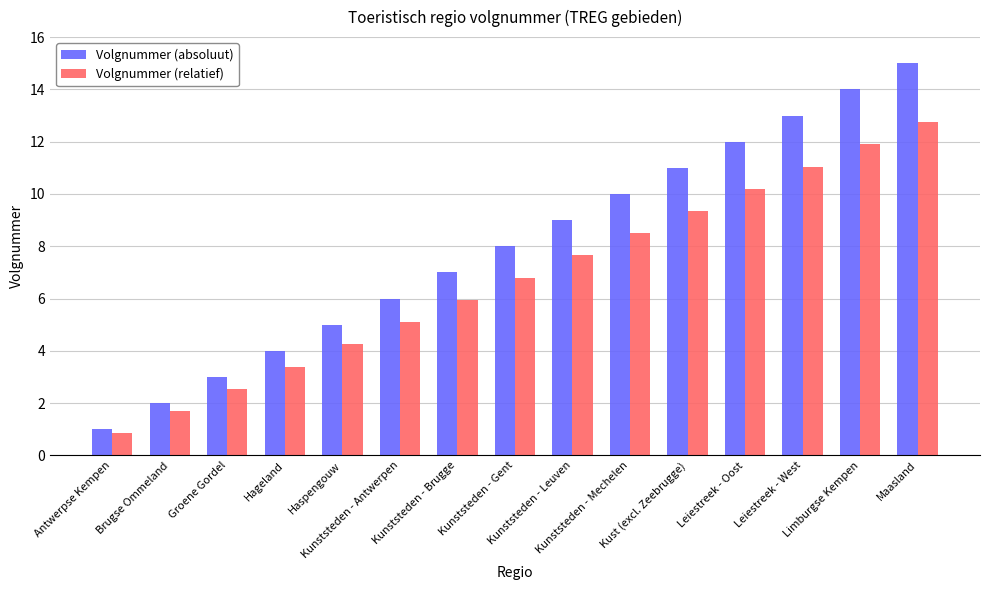

True or false: Volgnummer (absoluut) has a value of 0.4 at Antwerpse Kempen.

False